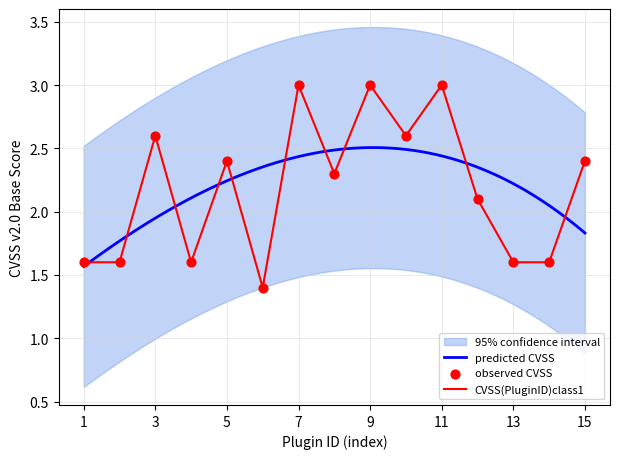

What is the lowest value of the CVSS(PluginID)class1 series?

1.4